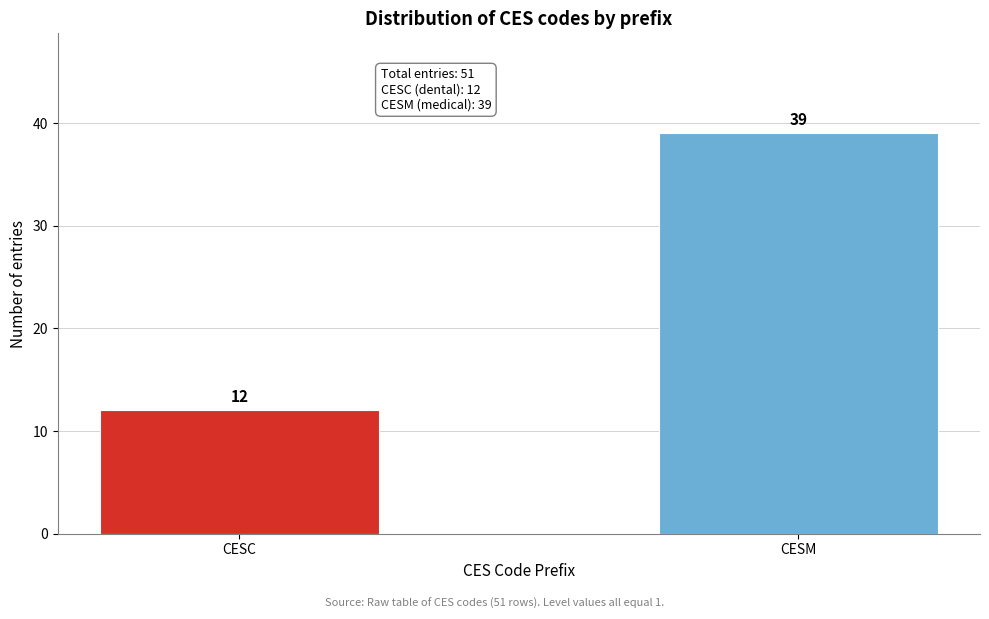

Reading right to left, list all the values displayed in this chart.

39	12